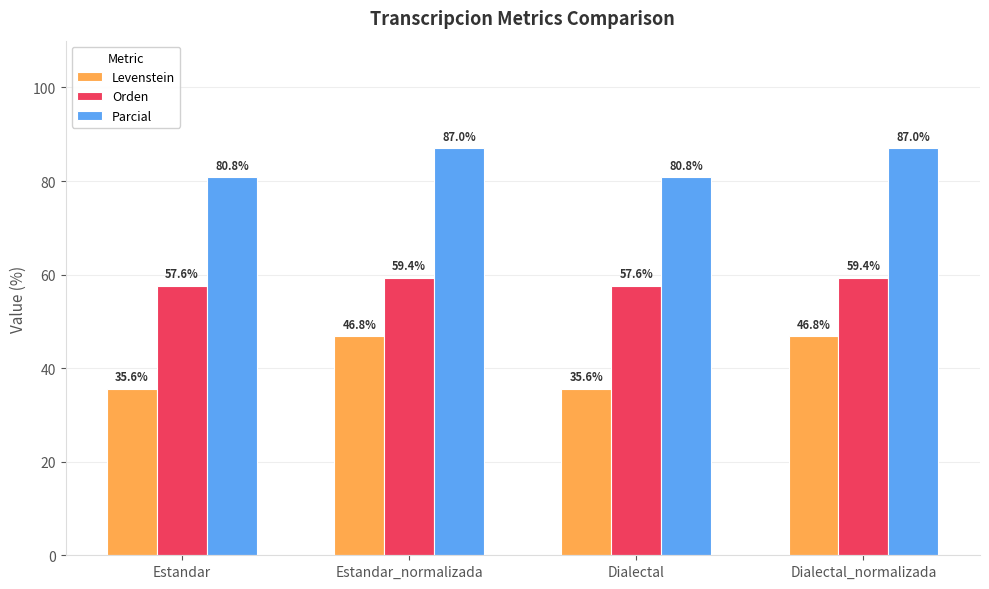

Rank the series by their maximum value, from highest to lowest.

Parcial, Orden, Levenstein